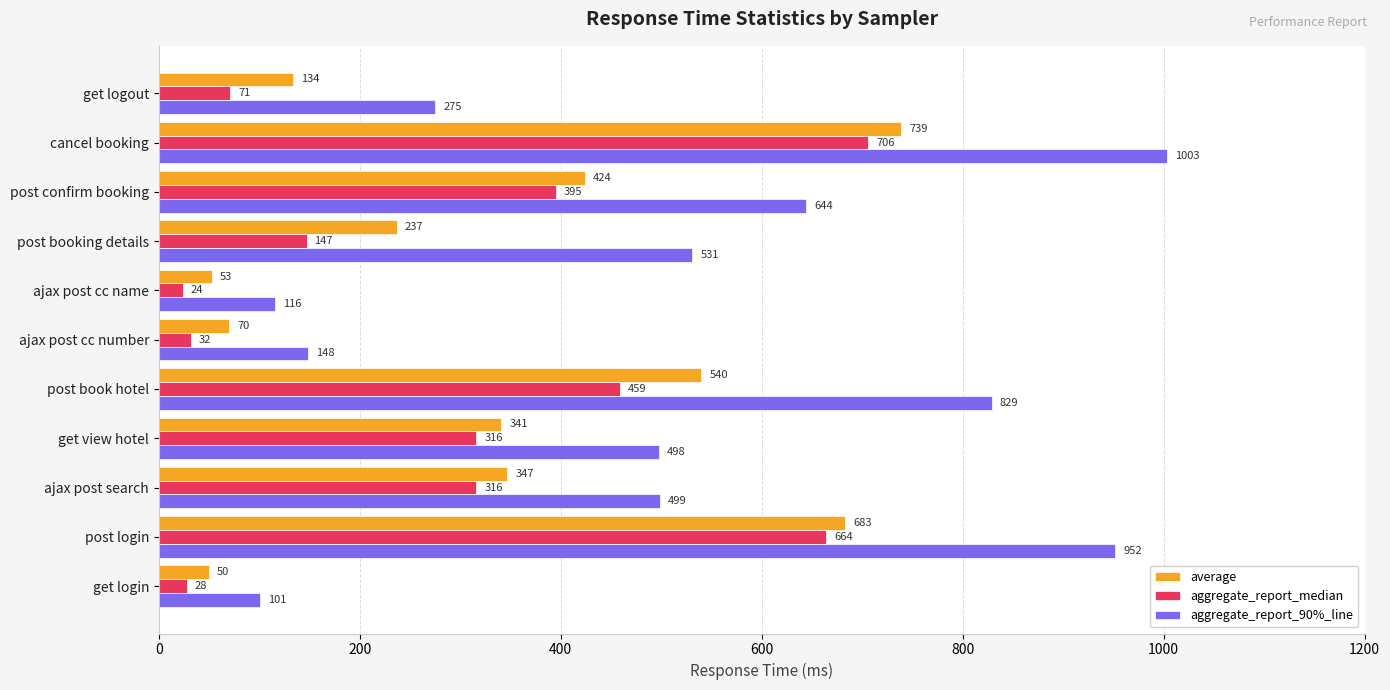

At which label is aggregate_report_90%_line closest to 552?

post booking details